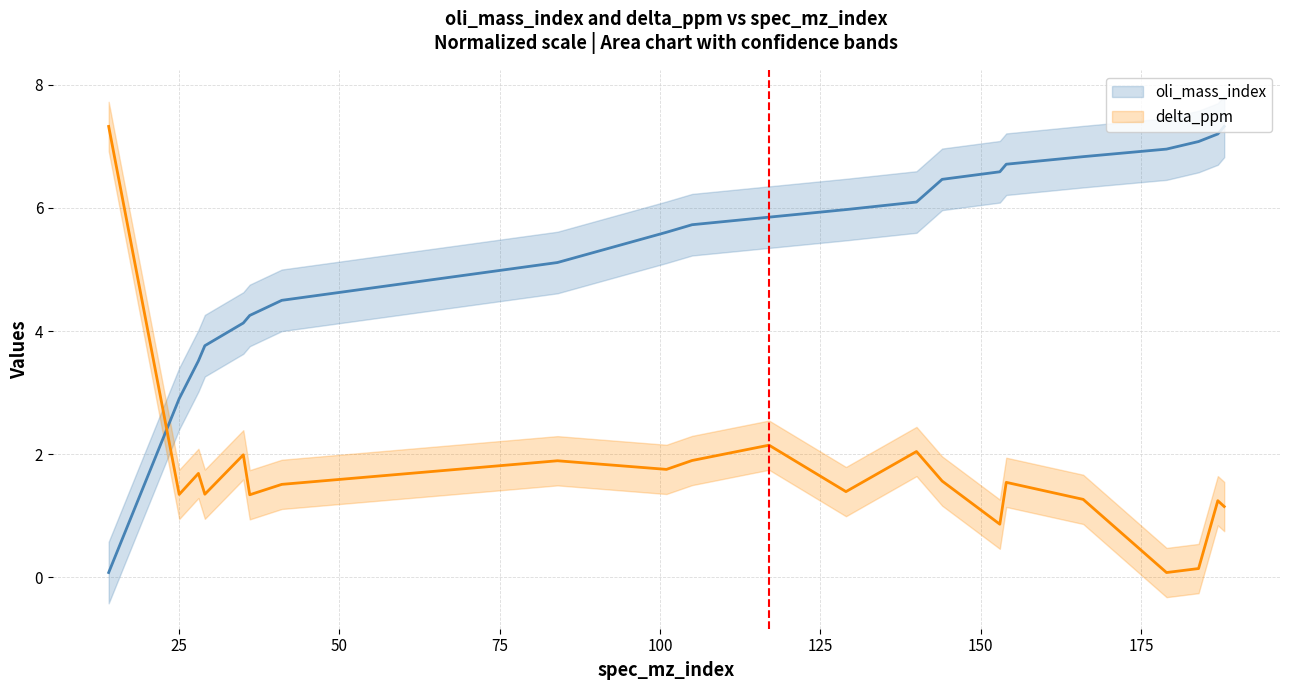

Reading left to right, list all the values displayed in this chart.

oli_mass_index: 0.1	2.9	3.5	3.8	4.1	4.3	4.5	5.1	5.6	5.7	5.8	6.0	6.1	6.5	6.6	6.7	6.8	7.0	7.1	7.2	7.3
delta_ppm: 7.3	1.3	1.7	1.4	2.0	1.3	1.5	1.9	1.8	1.9	2.1	1.4	2.0	1.6	0.9	1.5	1.3	0.1	0.1	1.2	1.2